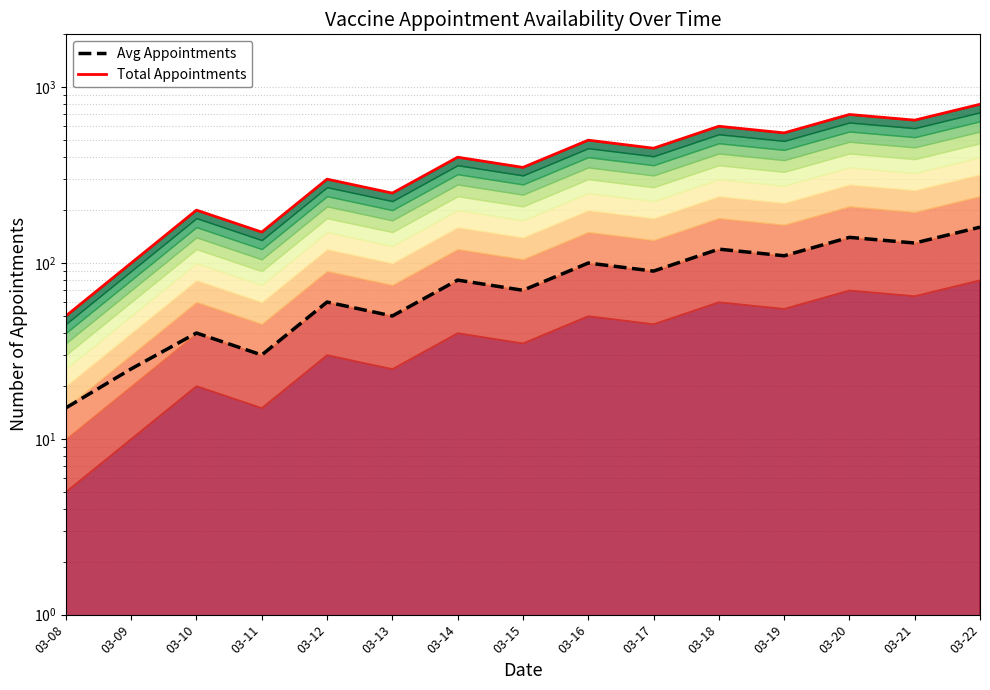

List the labels in order of Total Appointments value, largest first.

03-22, 03-20, 03-21, 03-18, 03-19, 03-16, 03-17, 03-14, 03-15, 03-12, 03-13, 03-10, 03-11, 03-09, 03-08